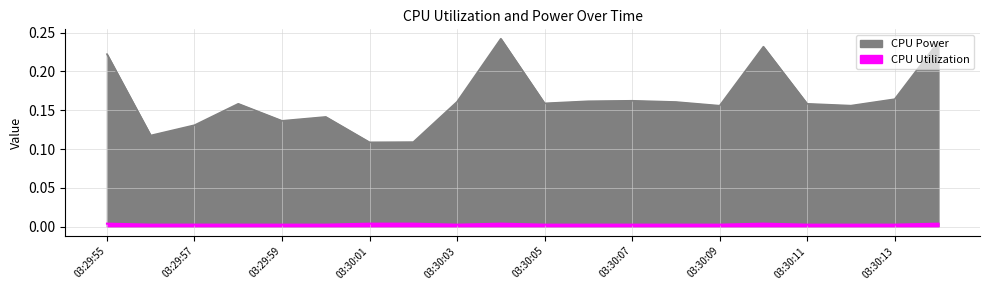

True or false: CPU Power and CPU Utilization intersect in this chart.

False